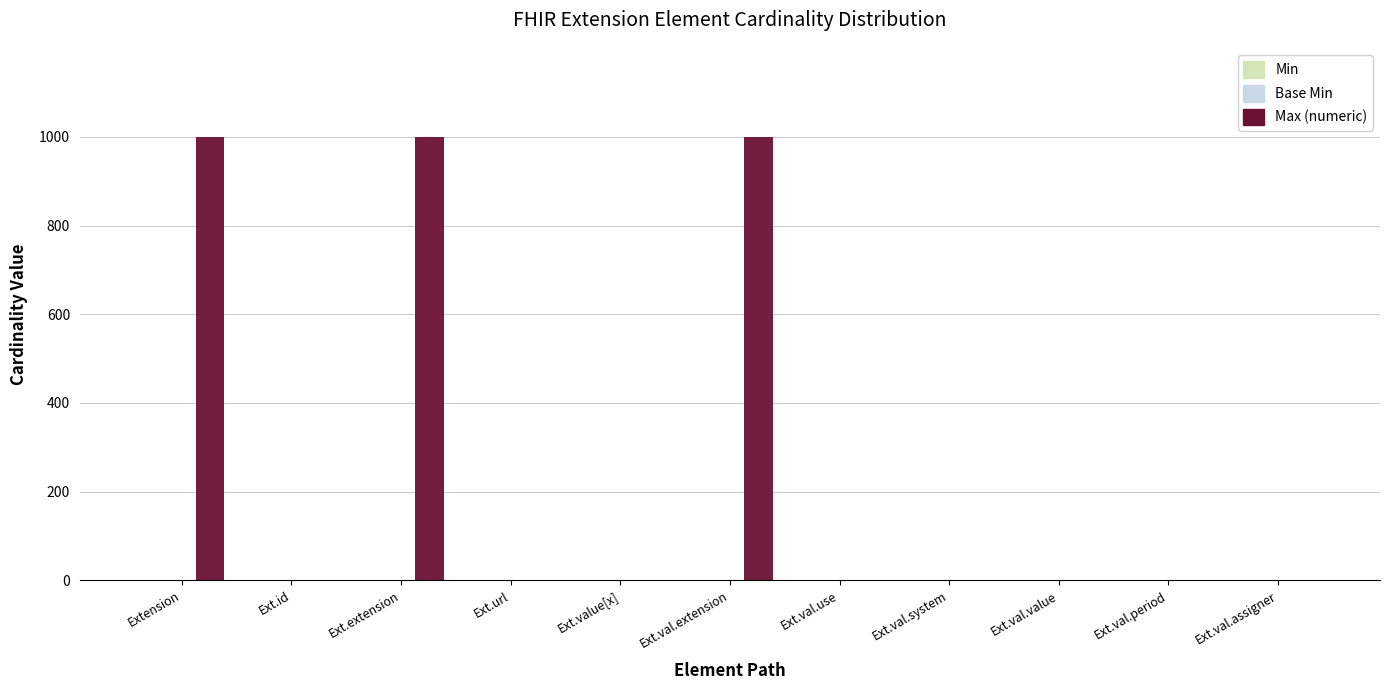

At which label does Max (numeric) first exceed 1?

Extension